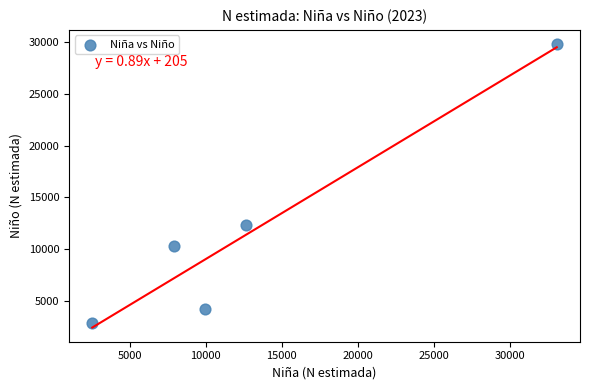

What is the range of X values (max minus min)?

30536